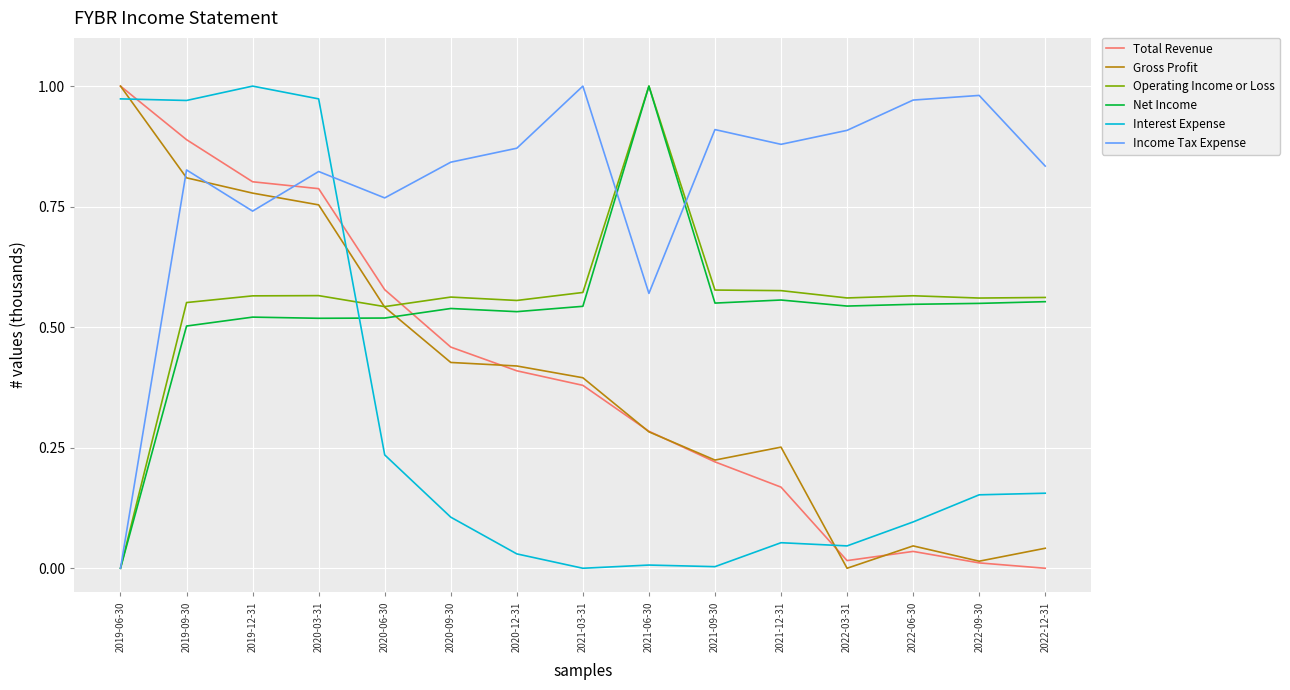

Between 2019-06-30 and 2022-12-31, which series saw the biggest shift?

Total Revenue